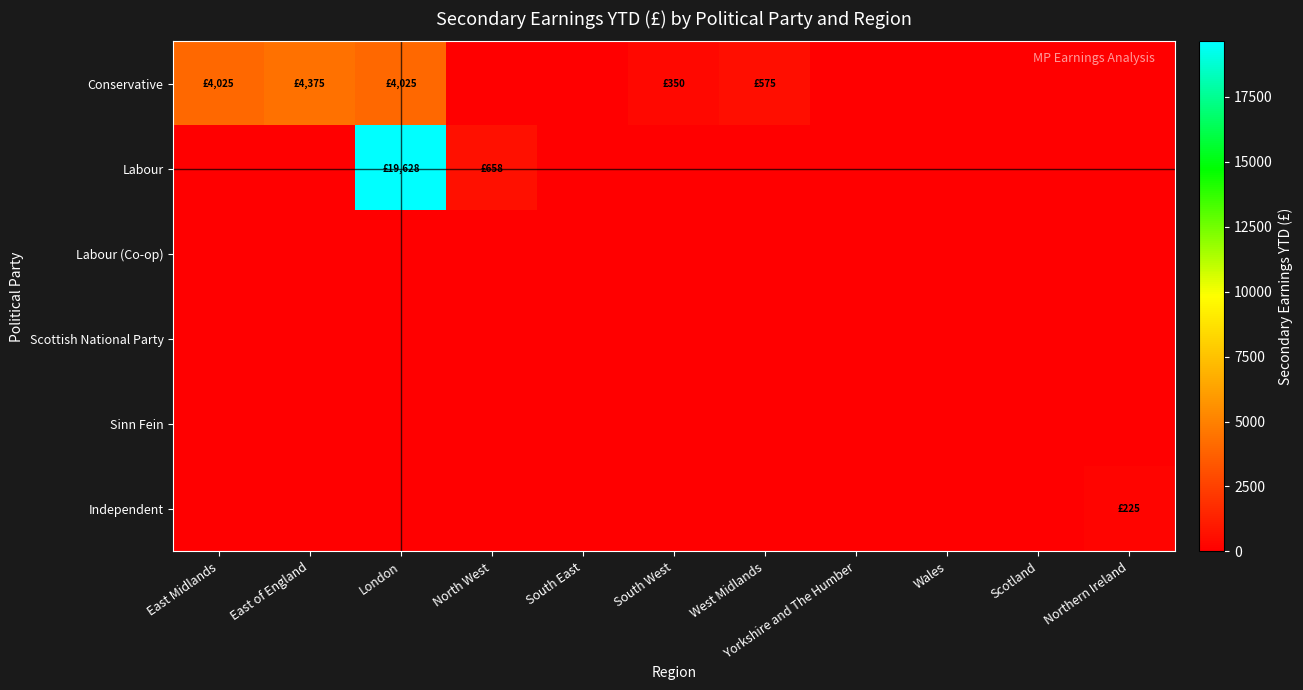

List the series in order of their peak value, highest first.

Labour, Conservative, Independent, Labour (Co-op), Scottish National Party, Sinn Fein